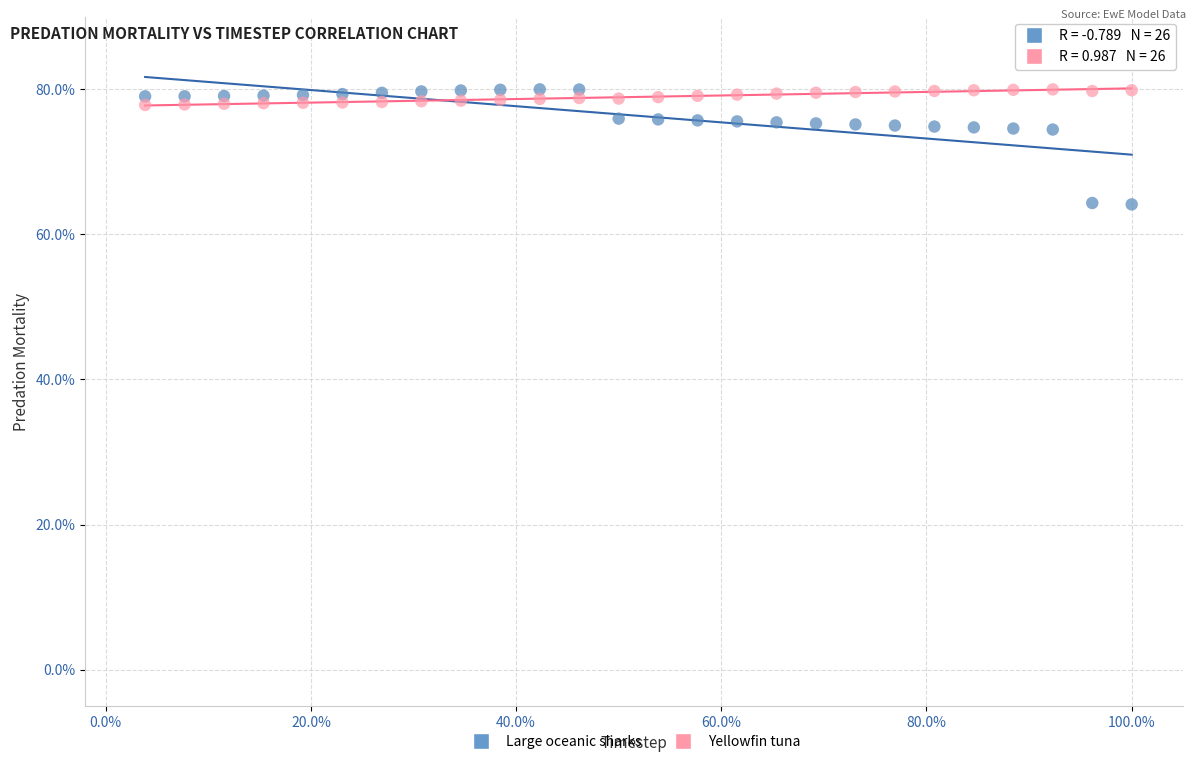

What is the X range (max minus min) for the scatter plot?

96.2